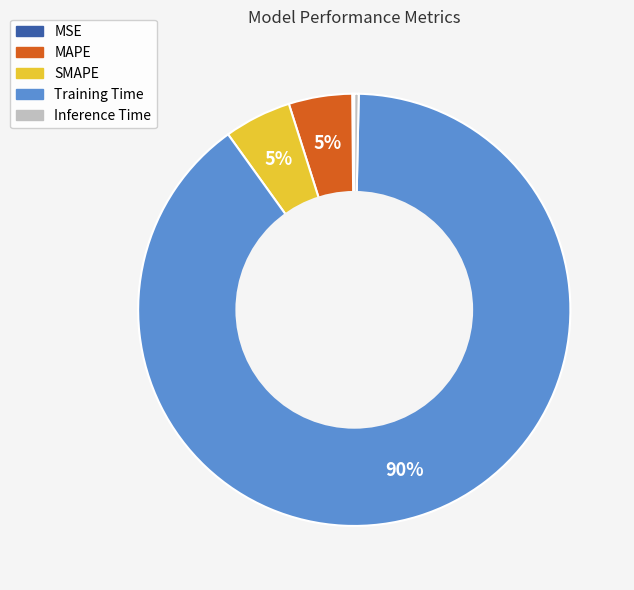

The SMAPE slice represents 5% of the pie. True or false?

True